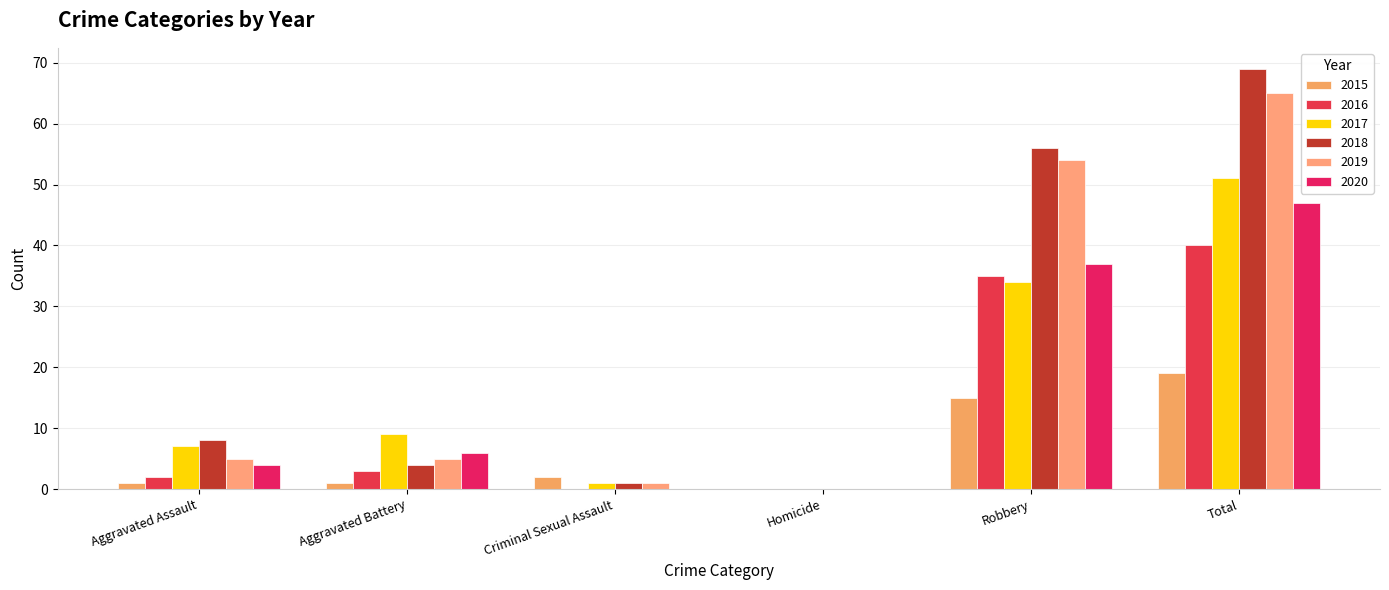

List the labels in order of 2019 value, smallest first.

Homicide, Criminal Sexual Assault, Aggravated Assault, Aggravated Battery, Robbery, Total